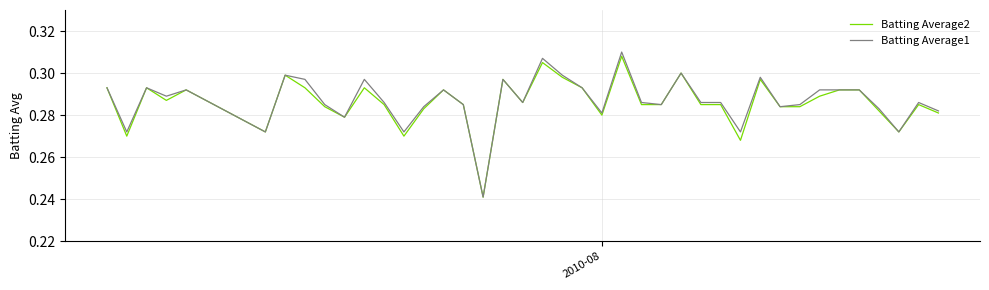

Which series has the largest range (max minus min)?

Batting Average1